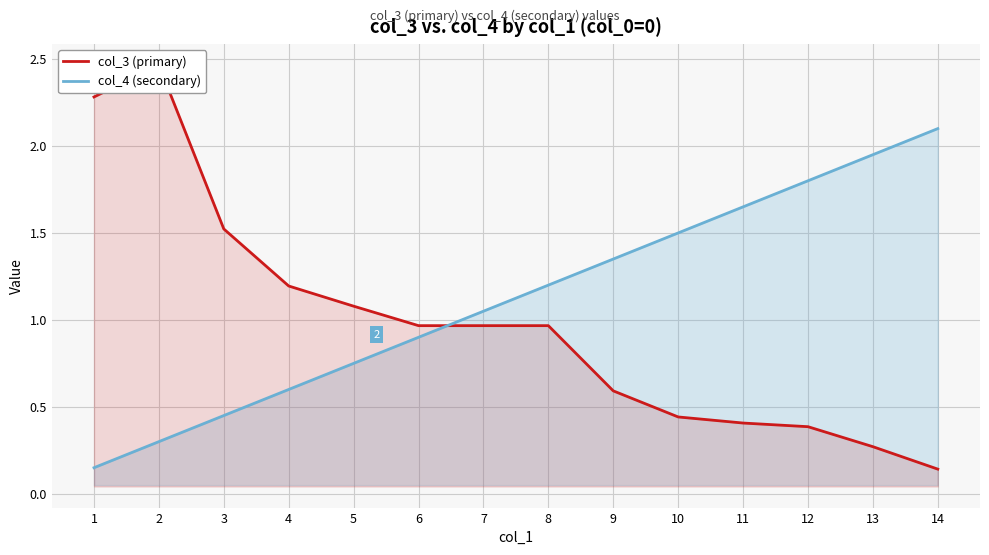

How many series are shown in this chart?

2